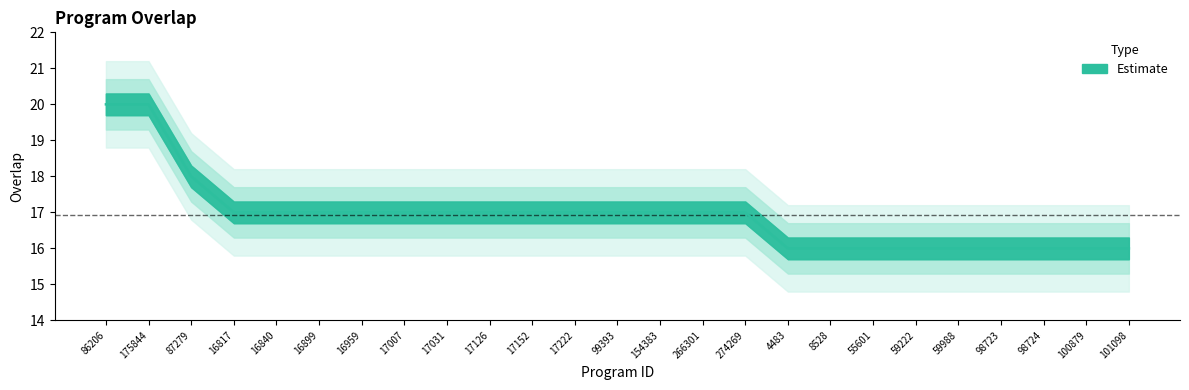

List the labels in order of value, smallest first.

4483, 8528, 55601, 59222, 59988, 98723, 98724, 100879, 101098, 16817, 16840, 16899, 16959, 17007, 17031, 17126, 17152, 17222, 99393, 154383, 266301, 274269, 87279, 86206, 175844